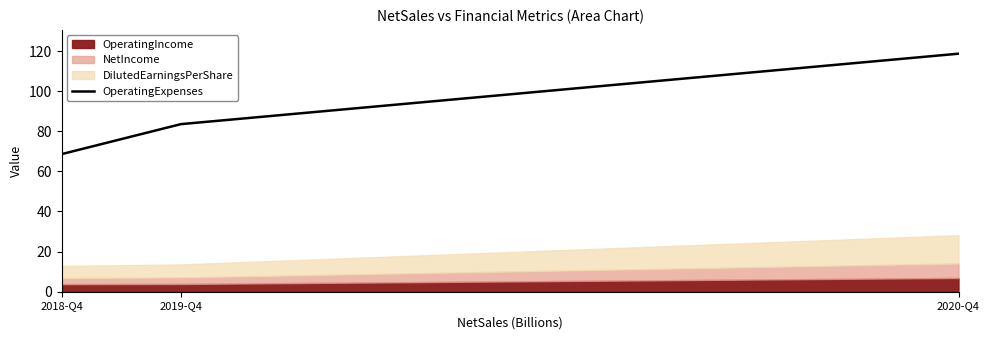

Rank the categories by value from highest to lowest.

2020-Q4, 2019-Q4, 2018-Q4